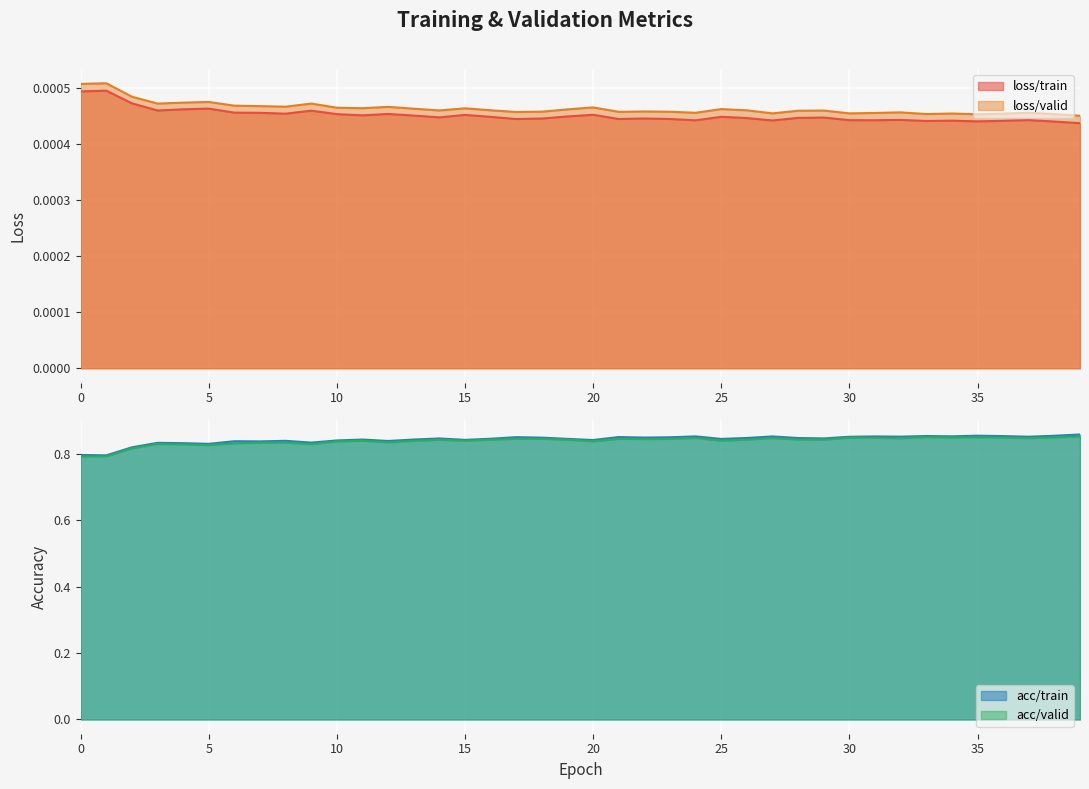

Which has a higher value, 15 or 39?

15